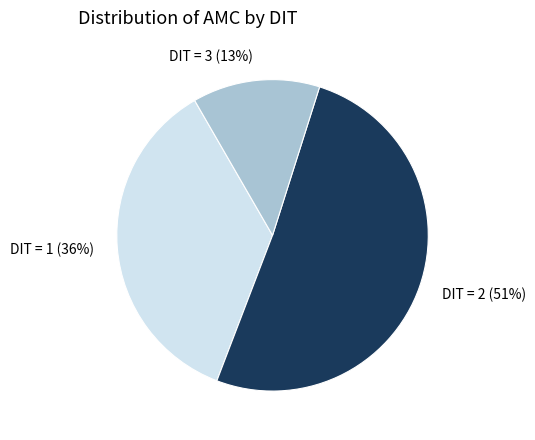

Which has a higher value, DIT = 3 (13%) or DIT = 2 (51%)?

DIT = 2 (51%)